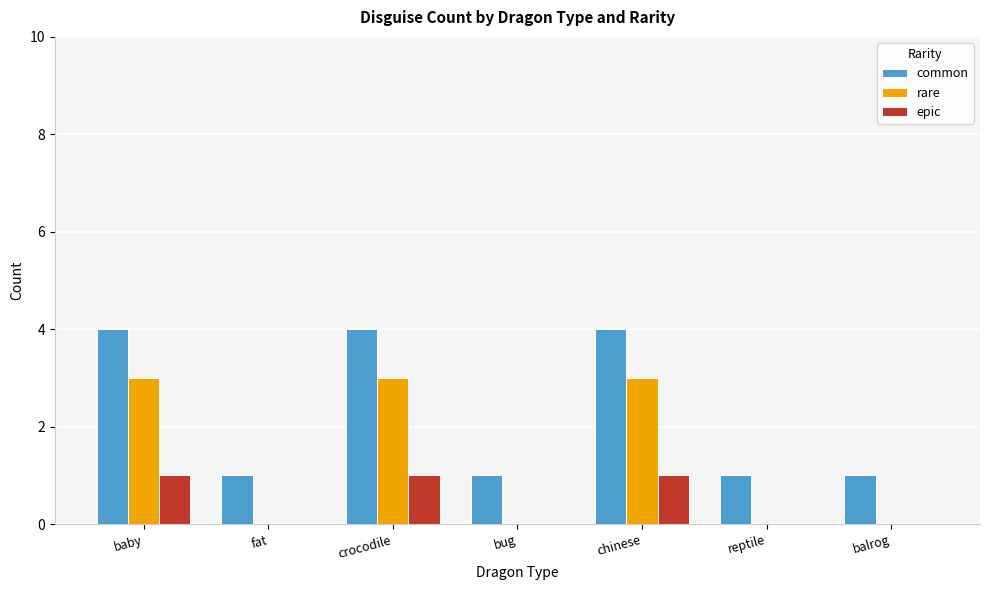

Is the value of rare at crocodile greater than the value of epic at bug?

Yes